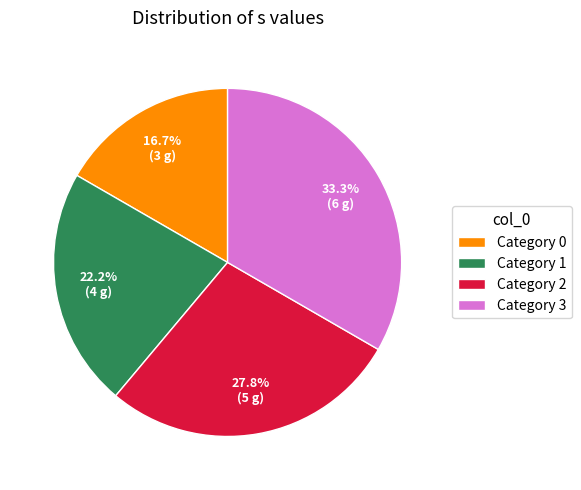

Which category has the biggest portion of the pie?

Category 3